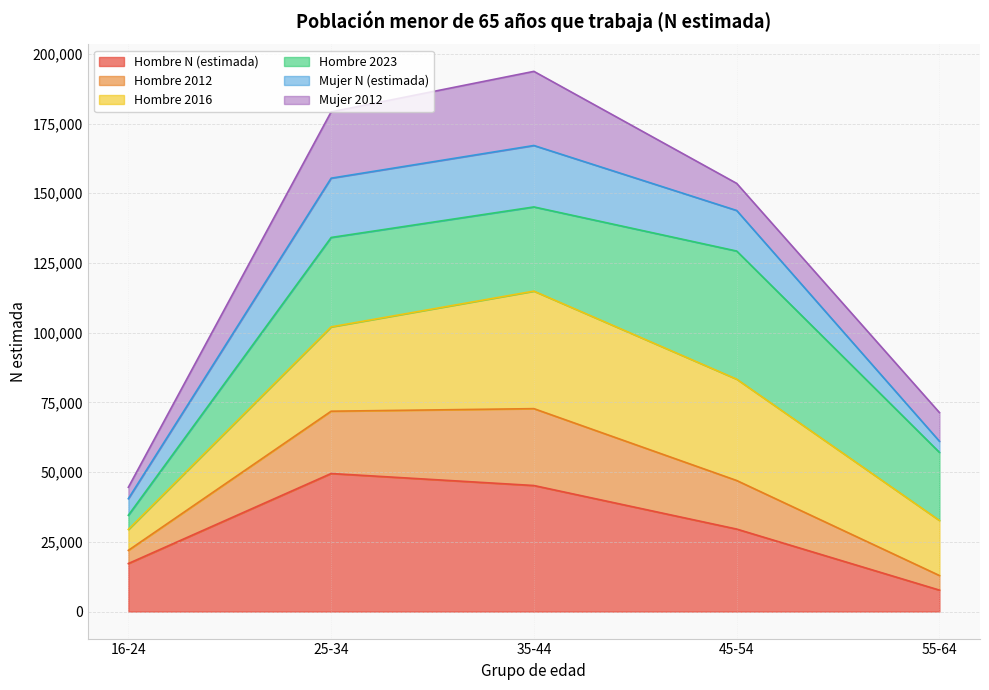

How many lines are shown in the chart?

6